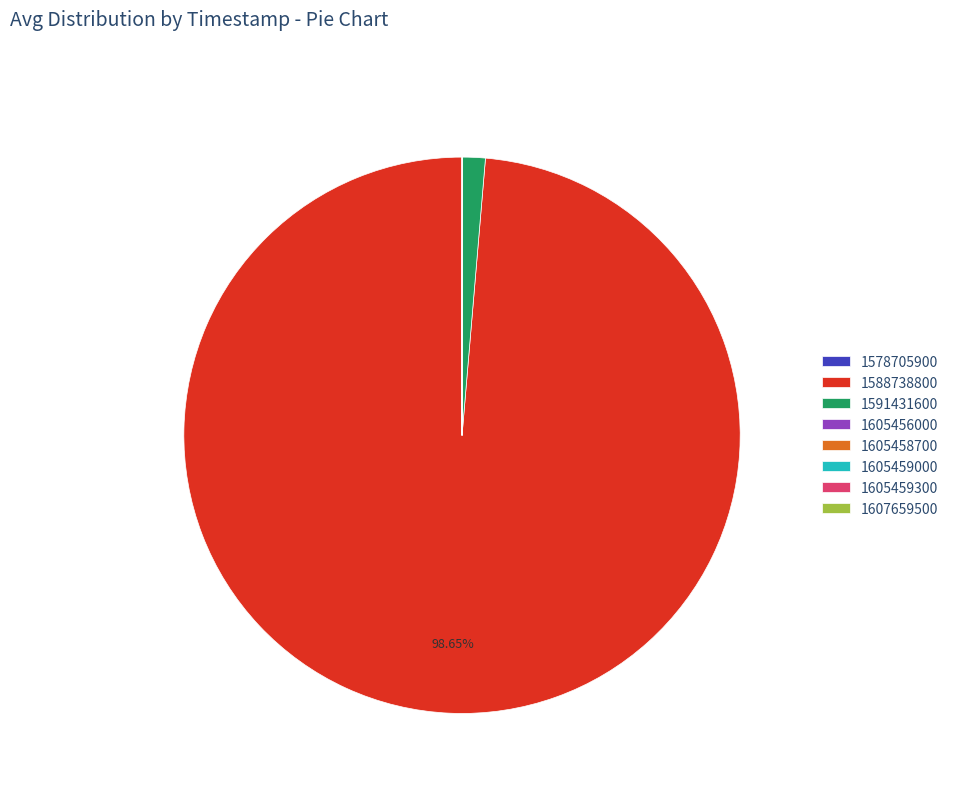

Is 1591431600 the majority of the pie?

No